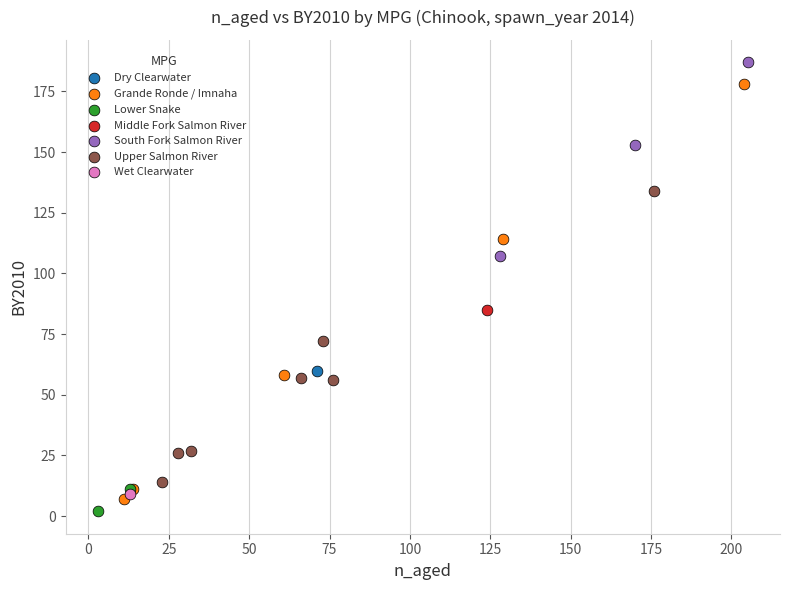

What are all the series names shown in the legend?

Dry Clearwater, Grande Ronde / Imnaha, Lower Snake, Middle Fork Salmon River, South Fork Salmon River, Upper Salmon River, Wet Clearwater